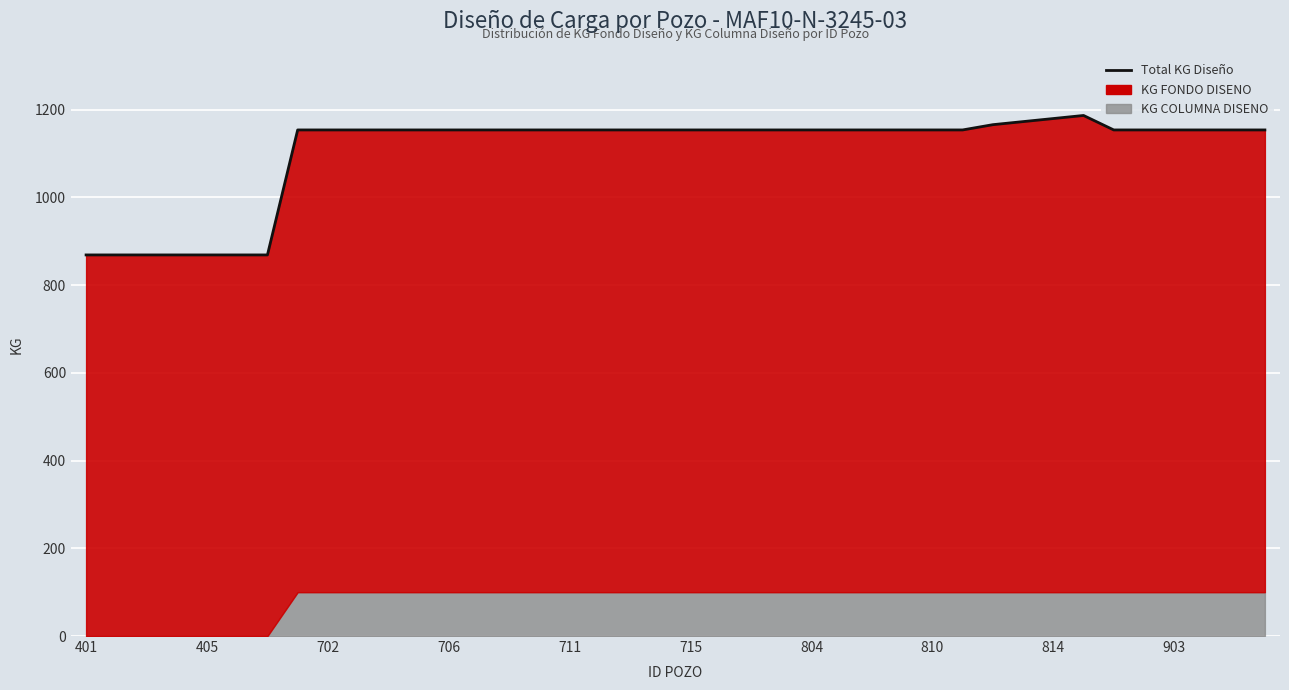

At which label is the value closest to 1028?

810